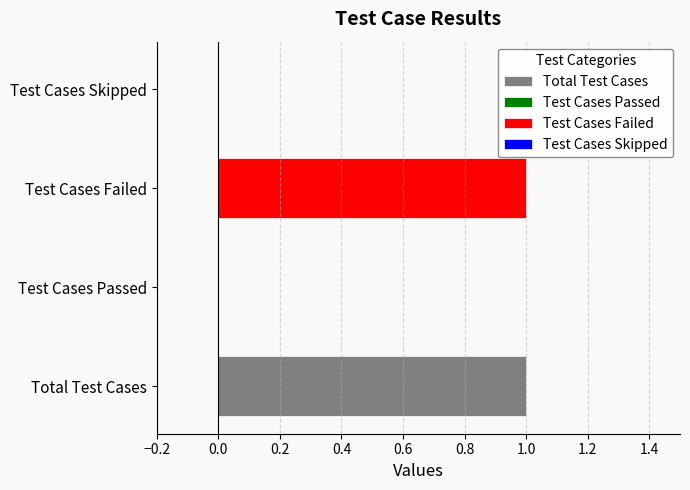

Does the chart contain stacked bars?

No